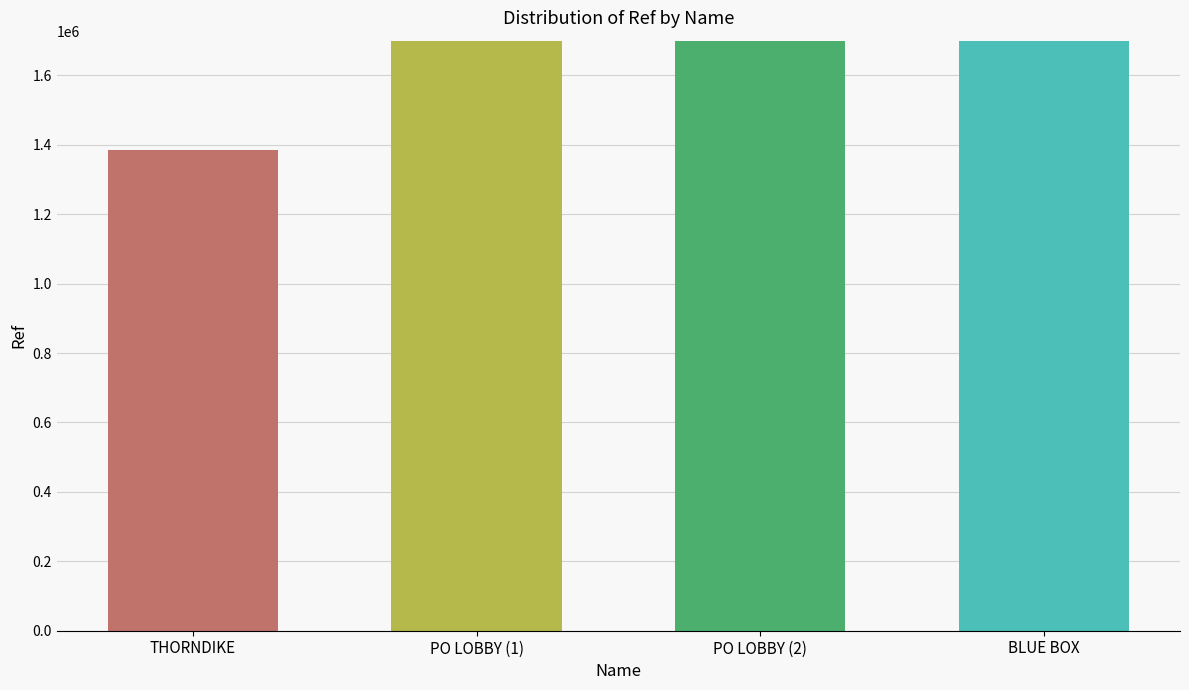

What position from the right is THORNDIKE?

4